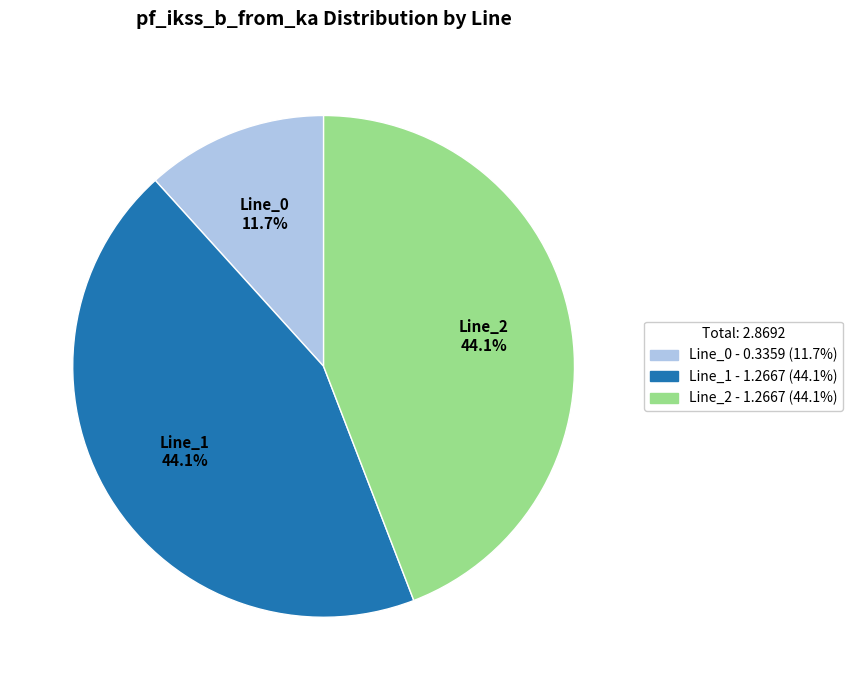

Count the number of slices in the pie.

3